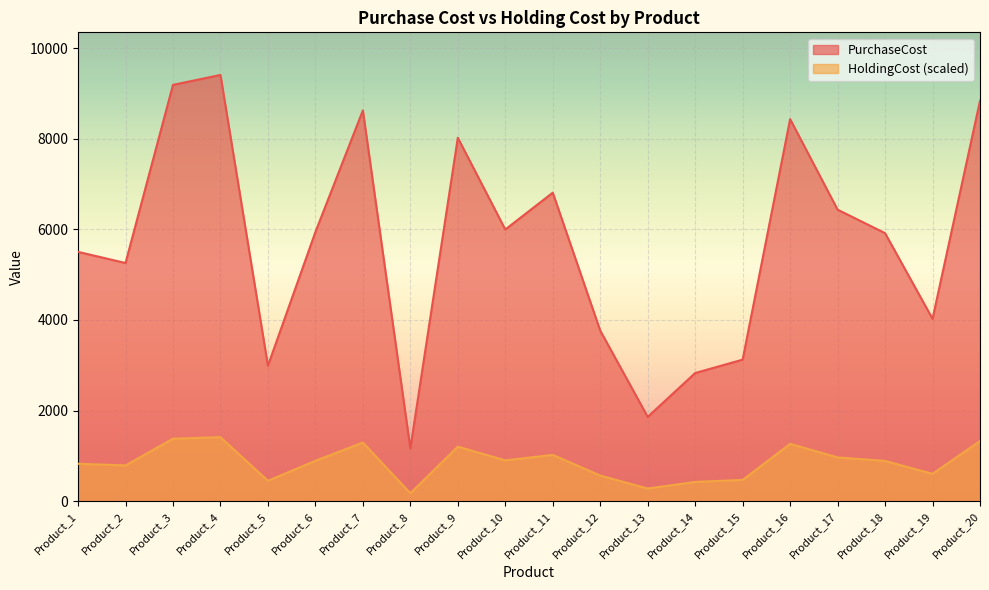

Which series changed the most between Product_2 and Product_4?

PurchaseCost